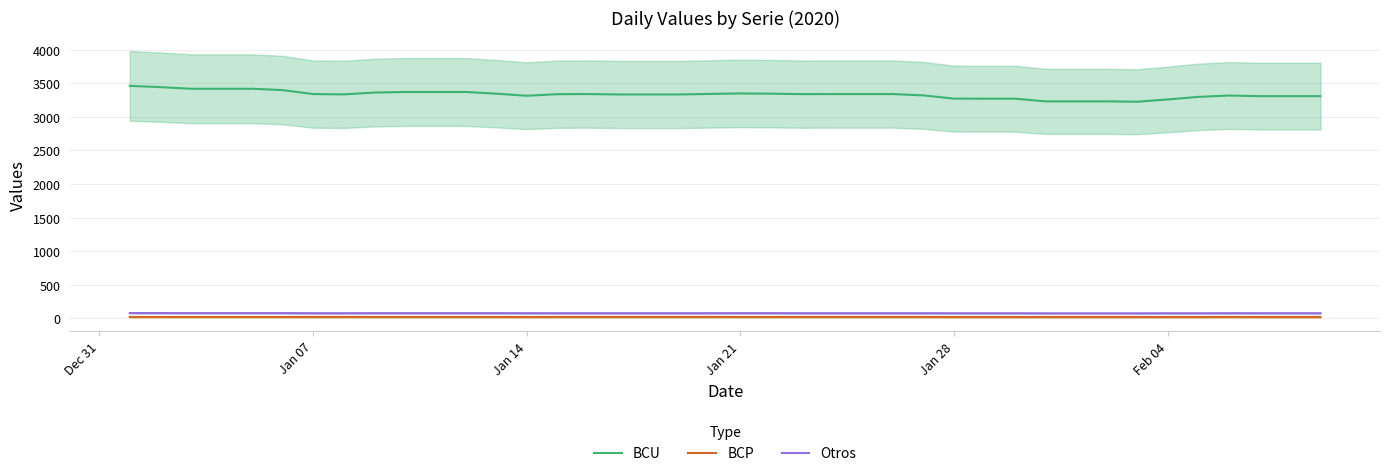

What is the highest value of the BCP series?

20